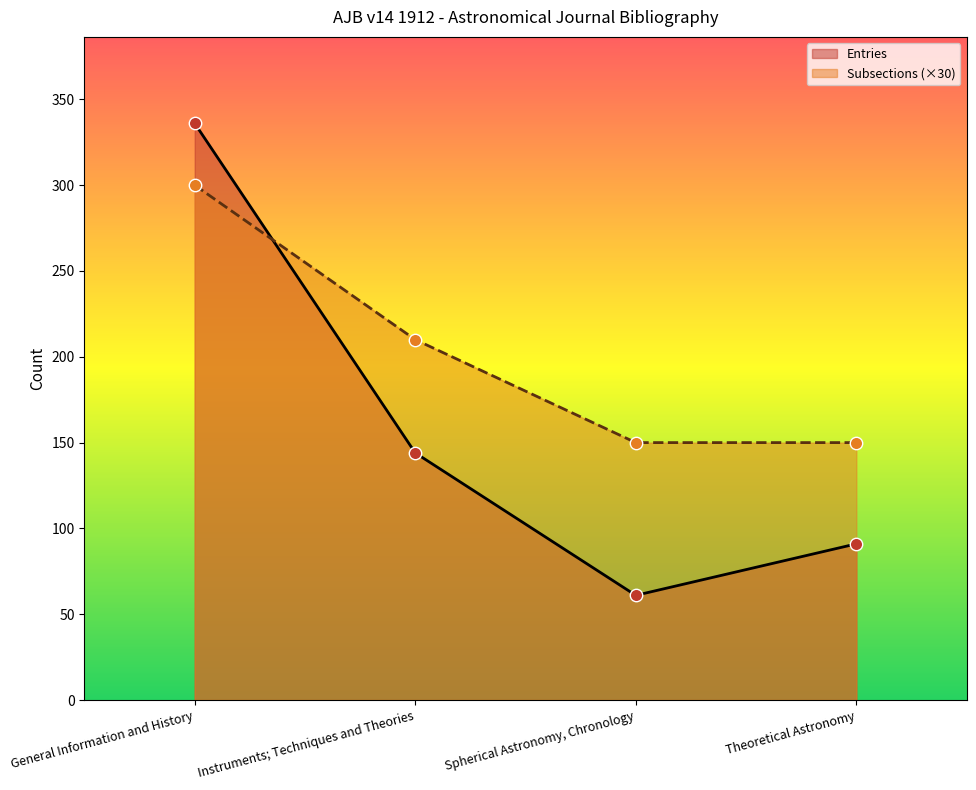

Which series contains the highest Y value?

Entries